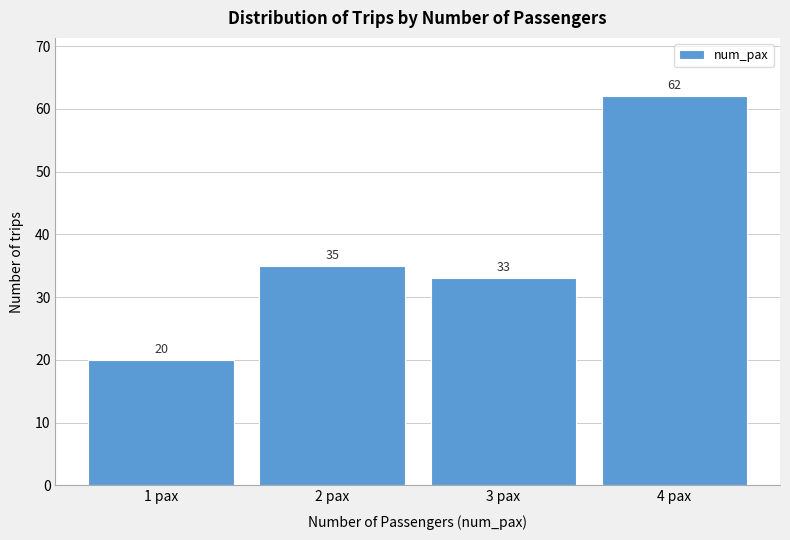

Reading left to right, transcribe all the data shown in this chart.

1 pax=20	2 pax=35	3 pax=33	4 pax=62